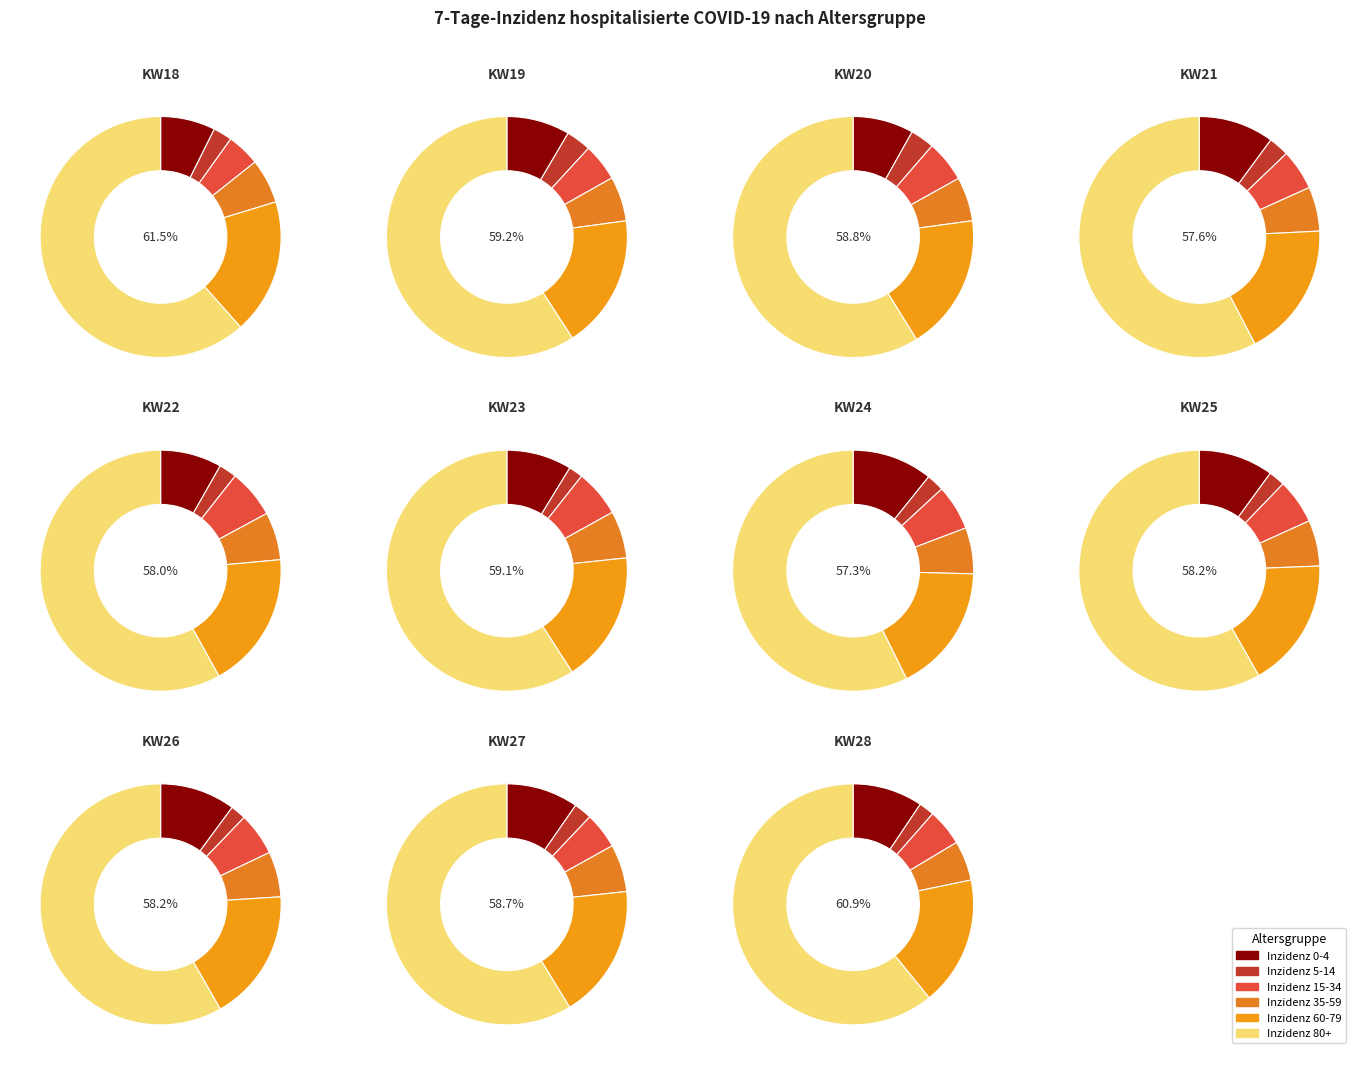

Does KW21 represent more than half of the total?

No